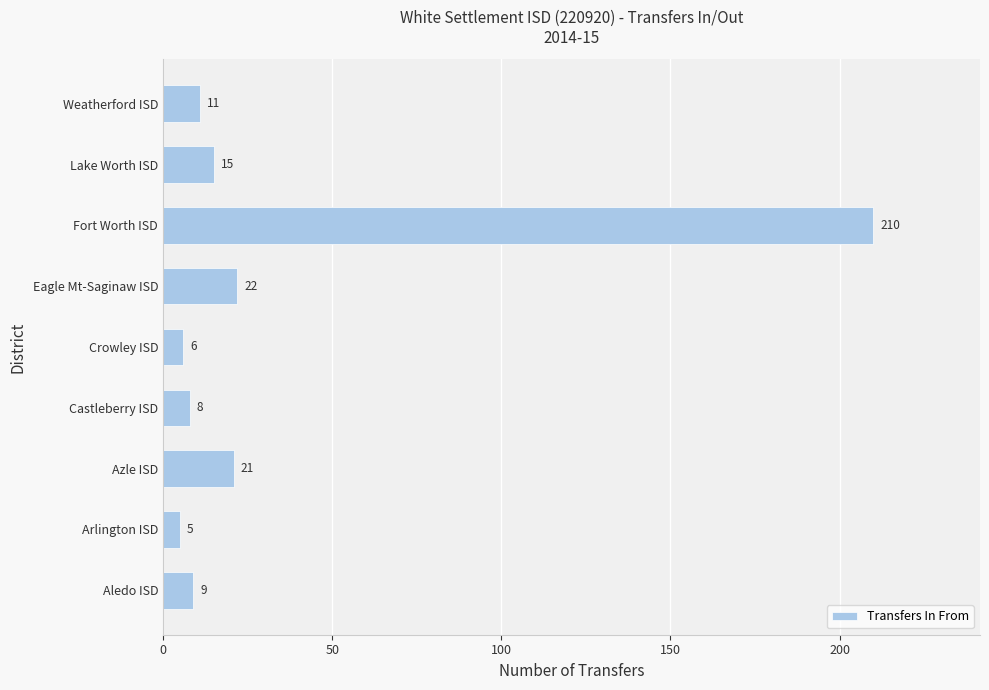

At which label is the value closest to 107?

Eagle Mt-Saginaw ISD